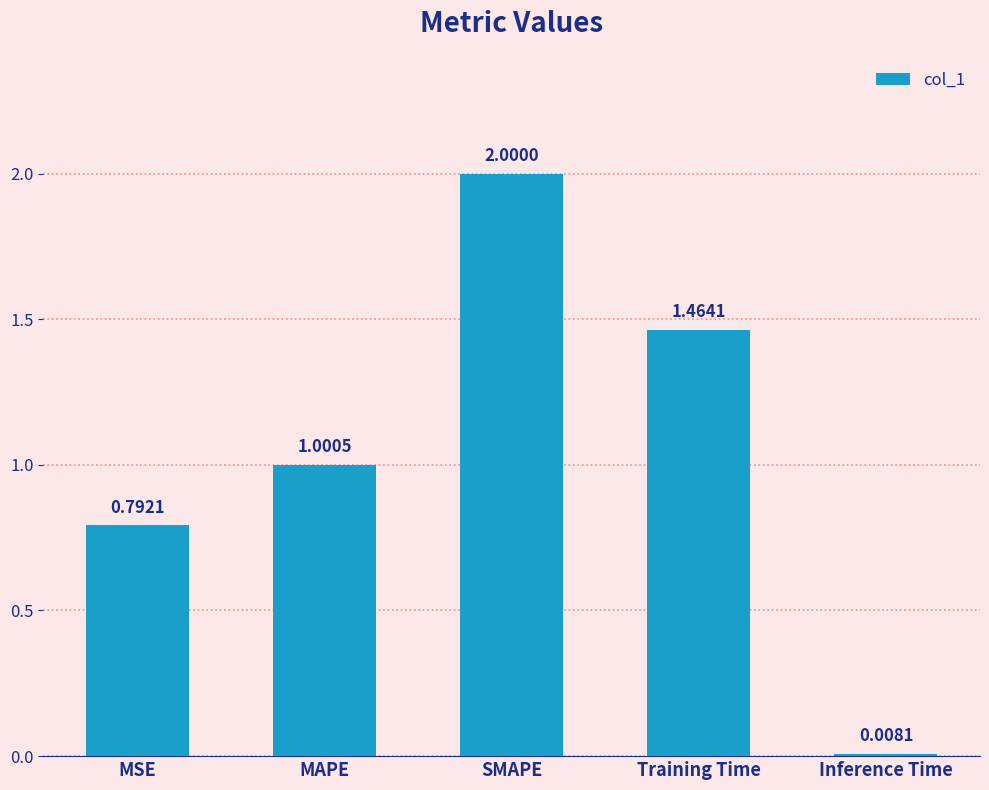

Is it true that the value at Training Time is 0.8?

False